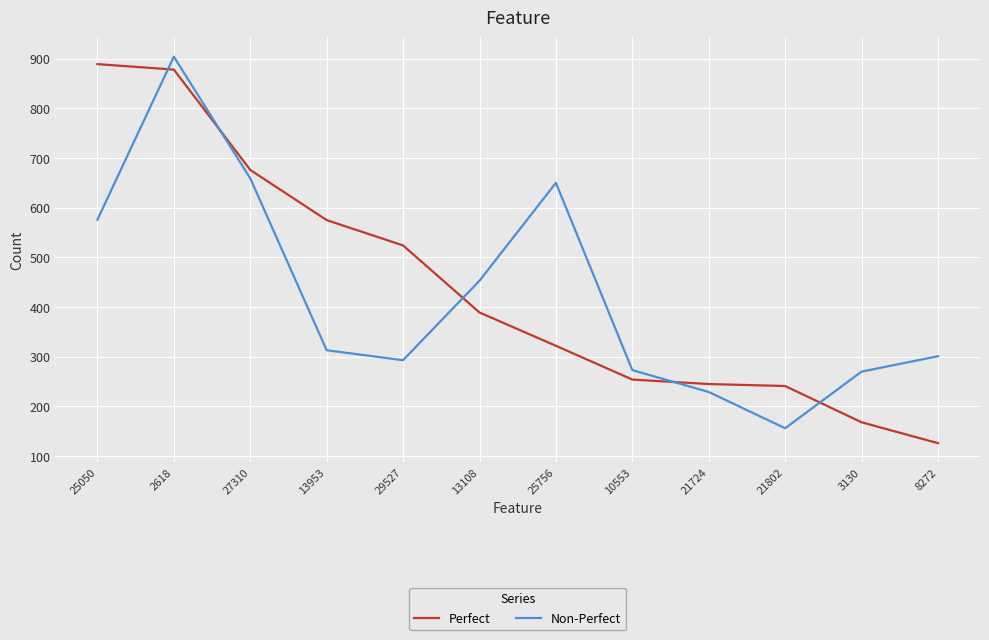

At which label does Non-Perfect first exceed 313?

25050